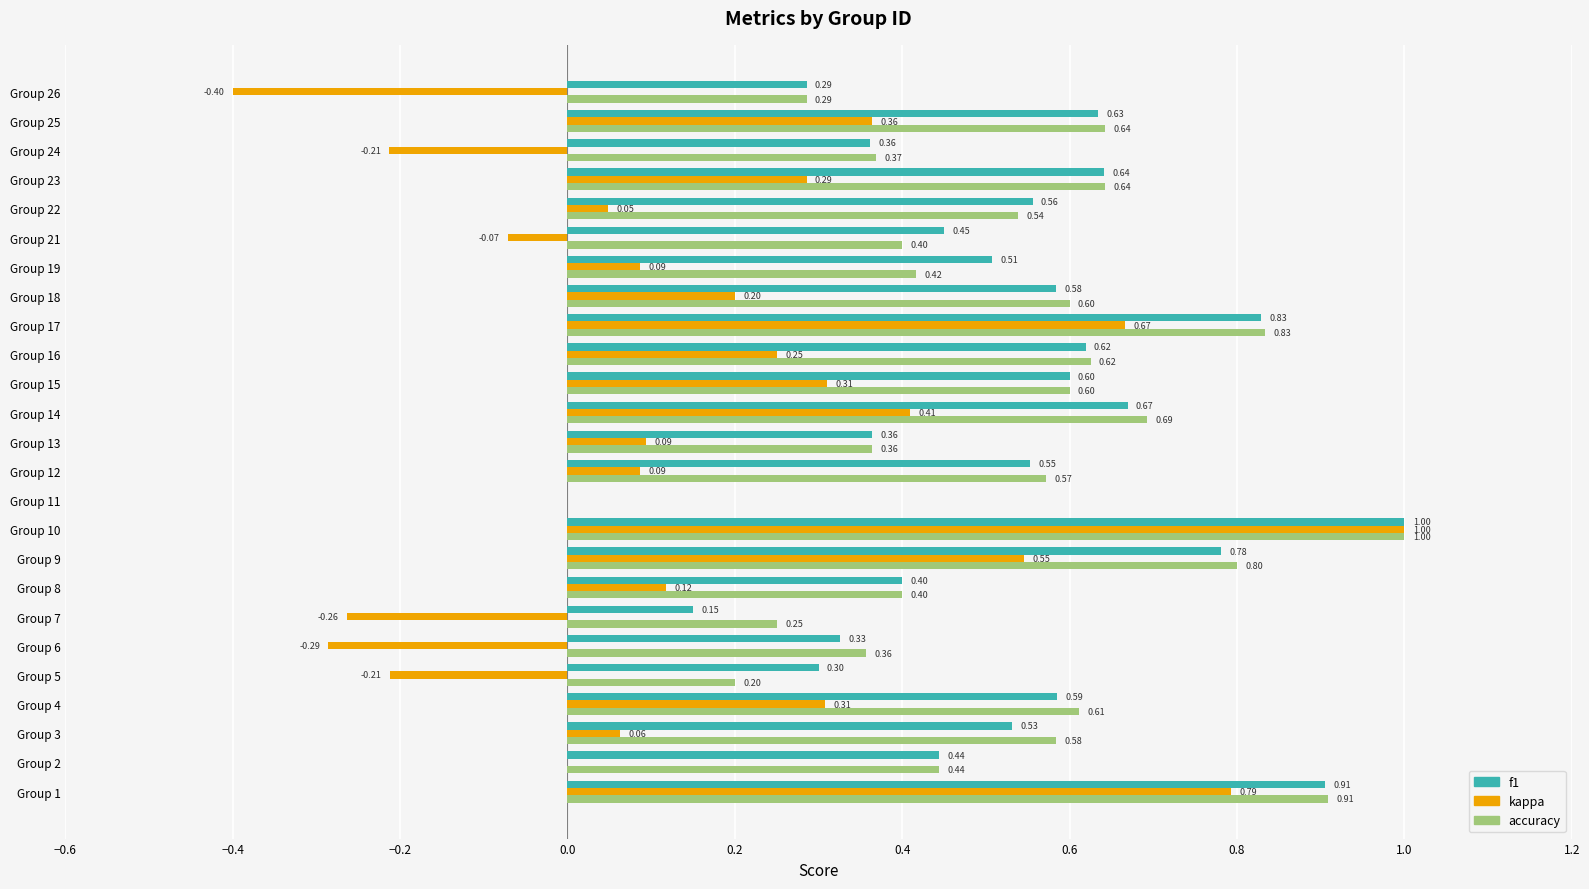

Which series changed the most between Group 16 and Group 18?

kappa